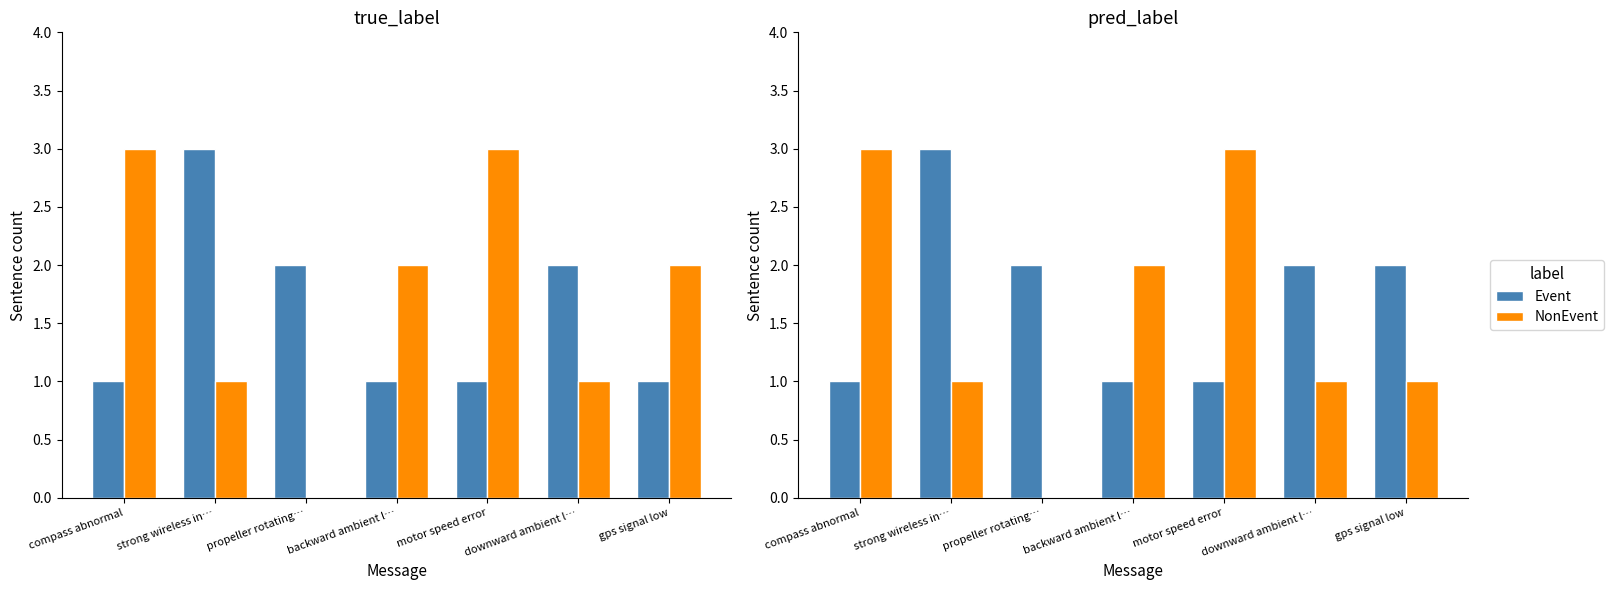

Is it true that NonEvent equals 2 at backward ambient l…?

True